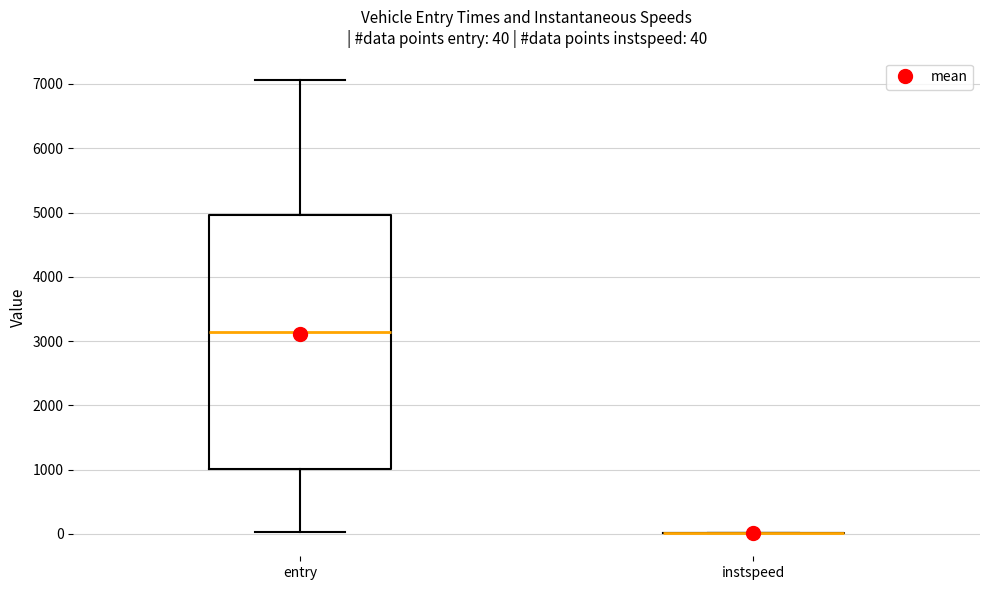

Which box is the tallest, from its lower edge to its upper edge?

entry